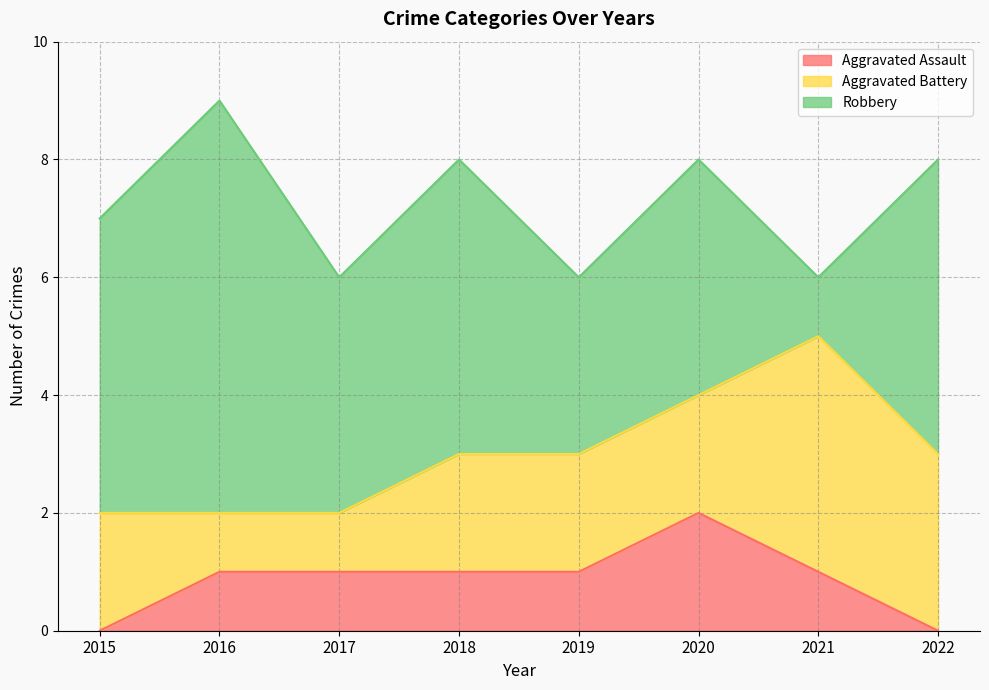

Does the chart have visible grid lines?

Yes